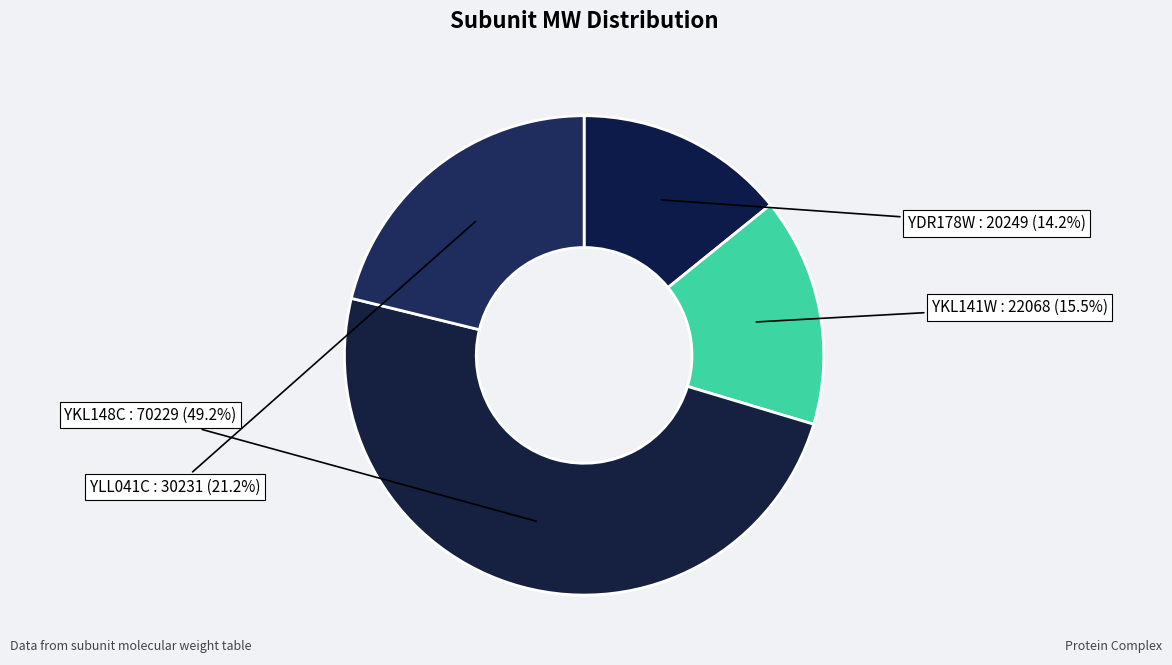

How many slices are in this pie chart?

4